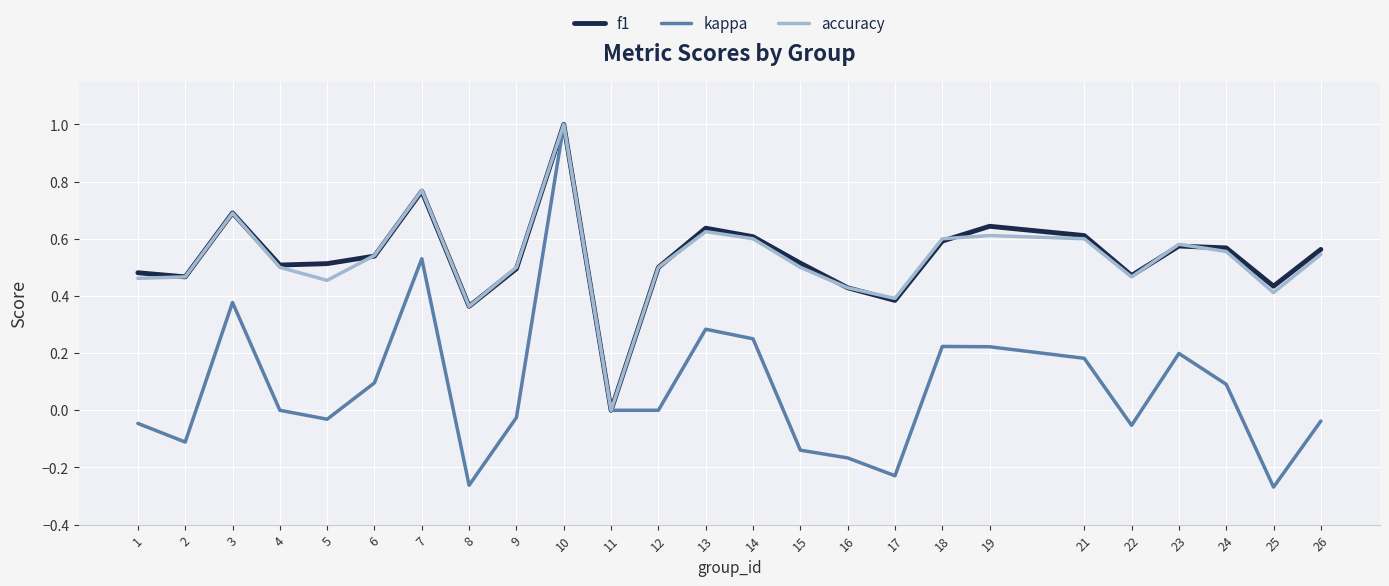

Between 22 and 23, which series saw the biggest shift?

kappa